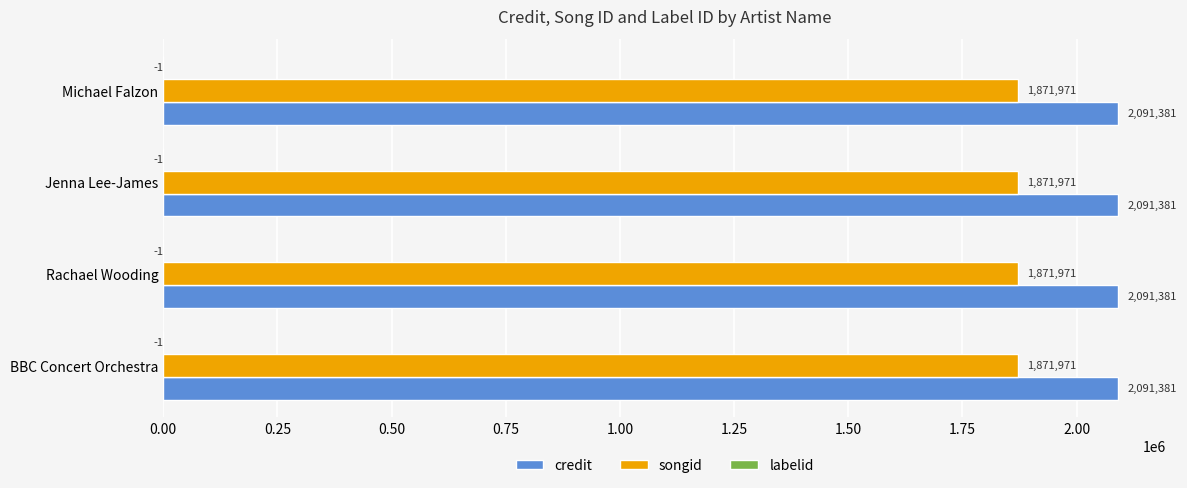

The songid series shows 1871971 at Jenna Lee-James. True or false?

True